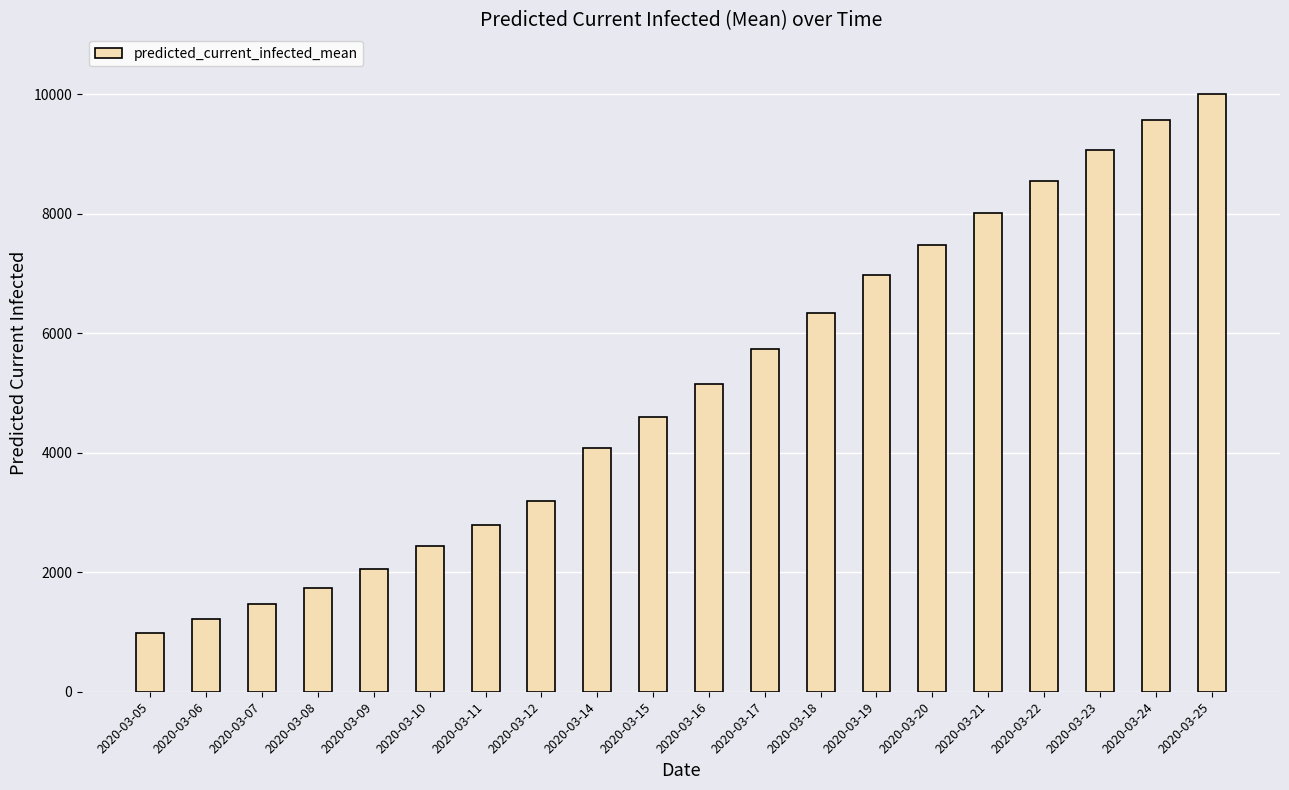

Which category has the lowest value across all series?

2020-03-05